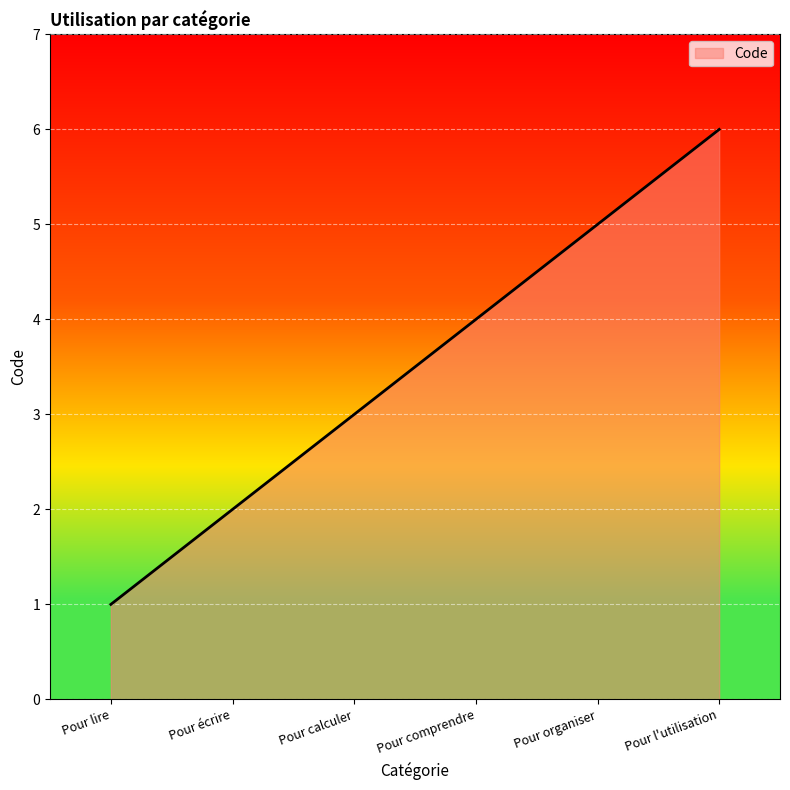

List the labels in order of value, largest first.

Pour l'utilisation, Pour organiser, Pour comprendre, Pour calculer, Pour écrire, Pour lire